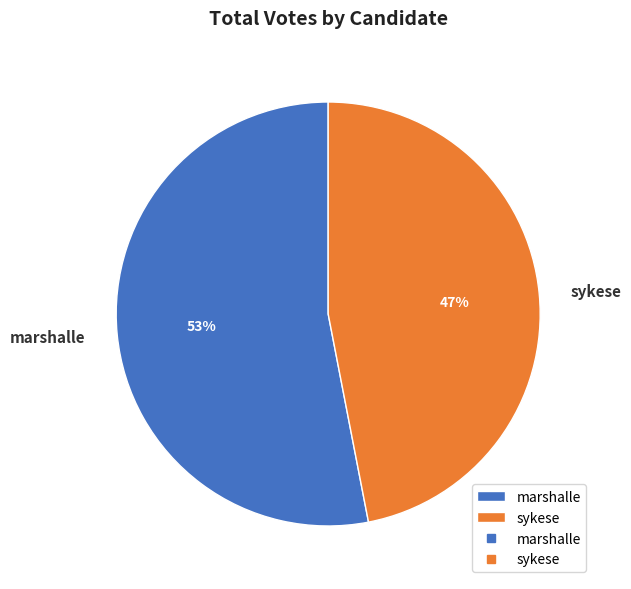

To the nearest percent, what is the difference between the largest and smallest slice percentages?

6%